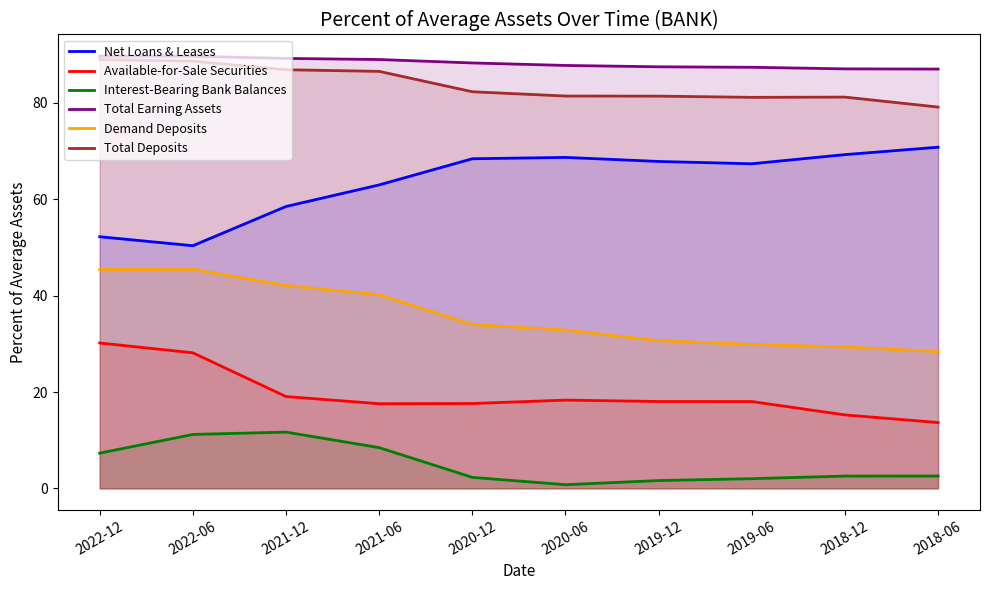

Rank the series by their maximum value, from highest to lowest.

Total Earning Assets, Total Deposits, Net Loans & Leases, Demand Deposits, Available-for-Sale Securities, Interest-Bearing Bank Balances